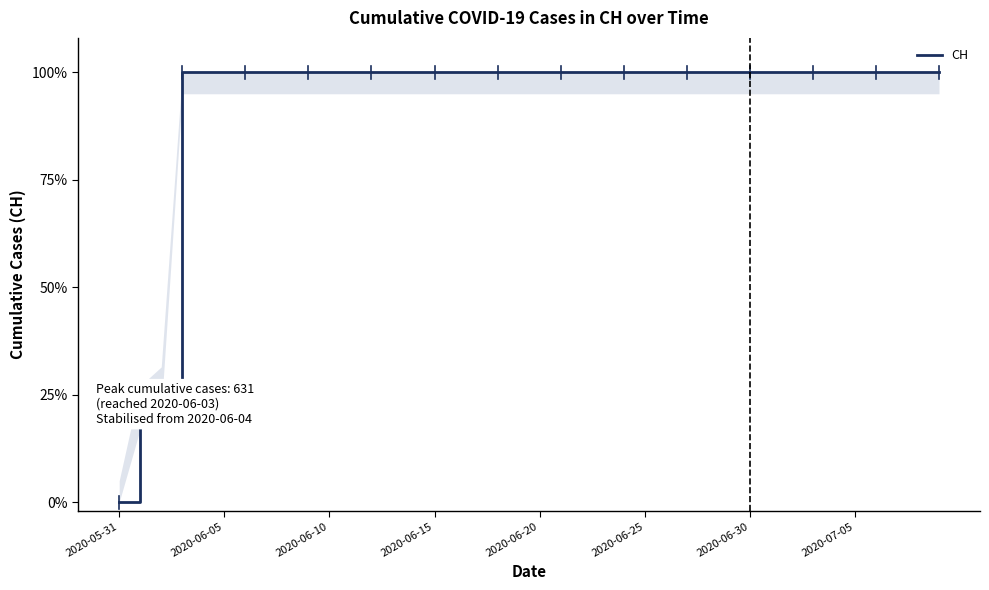

What is the difference between the maximum and minimum values?

1.0